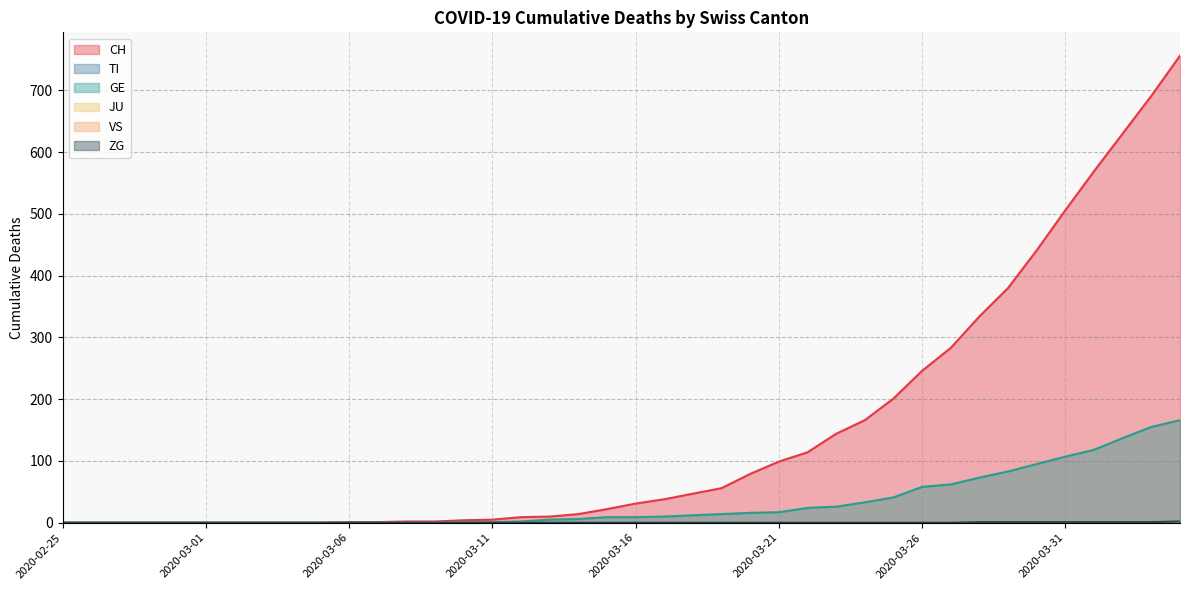

Does the chart have visible grid lines?

Yes